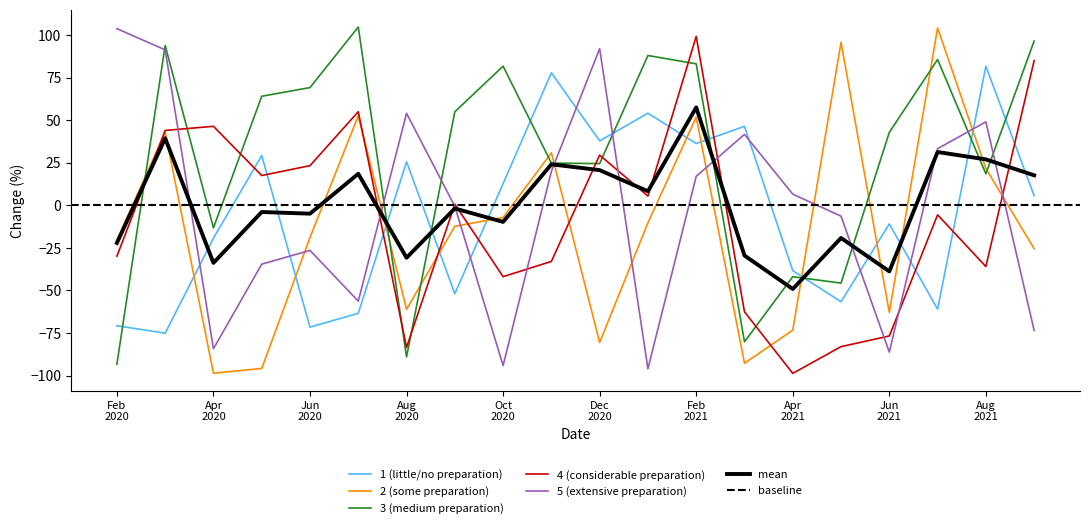

Count the number of categories in the chart.

20